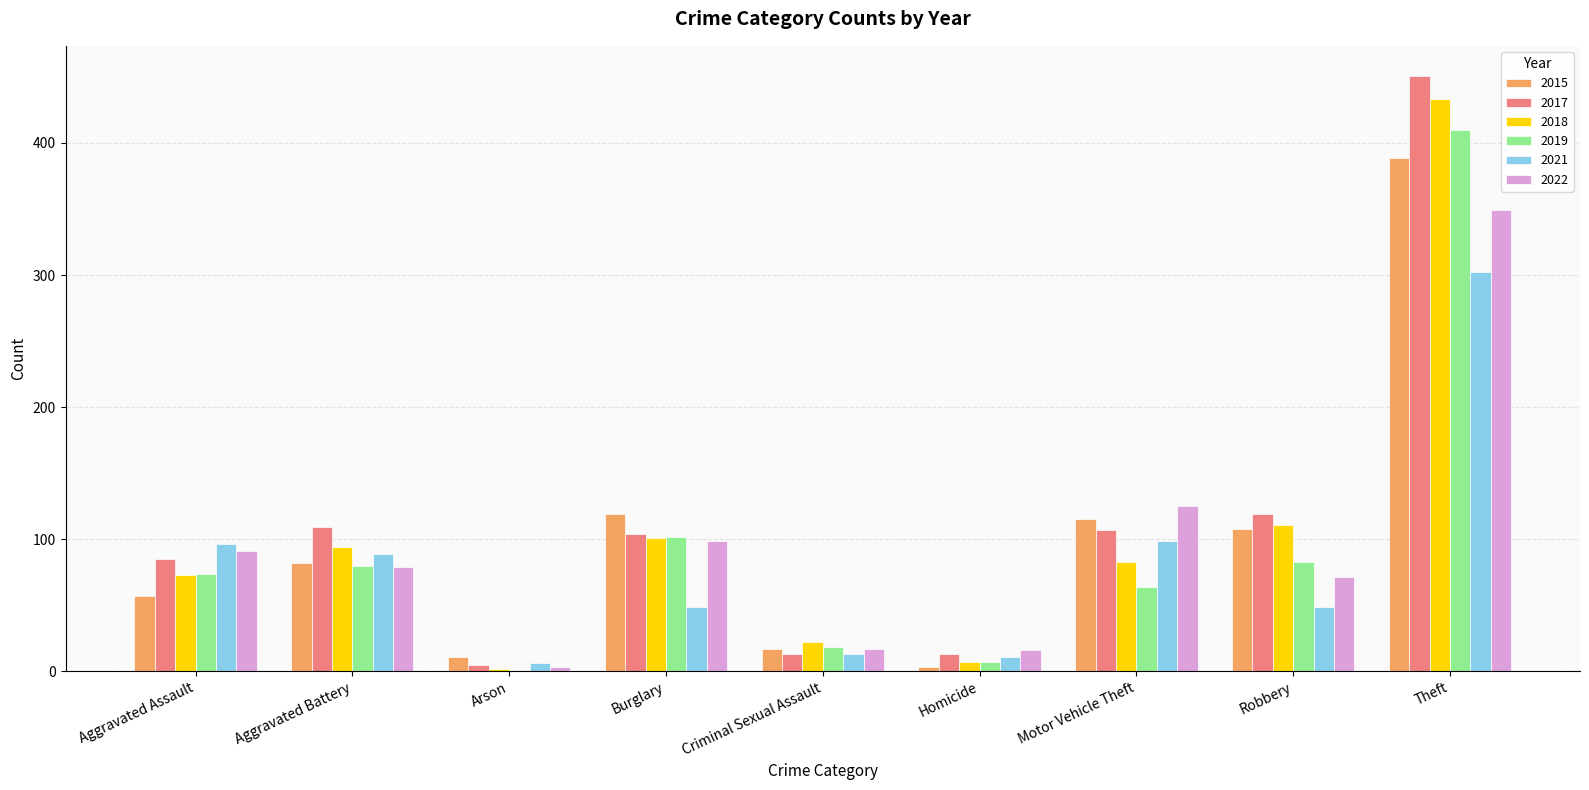

How many distinct data groups are displayed?

6